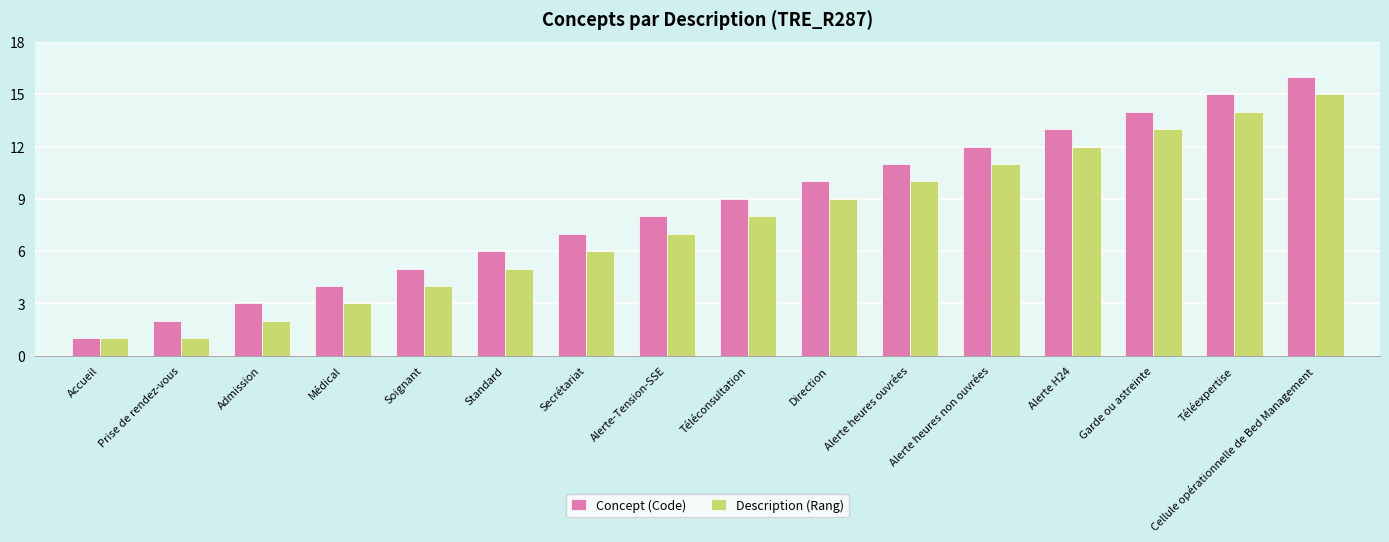

Count the number of categories in the chart.

16